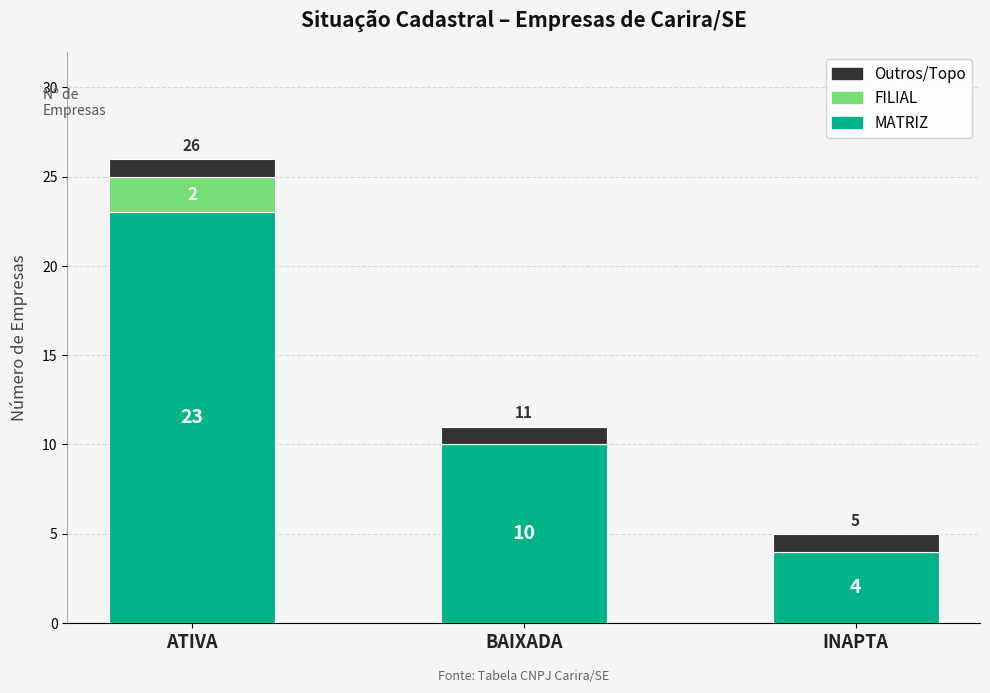

Are the bars horizontal?

No